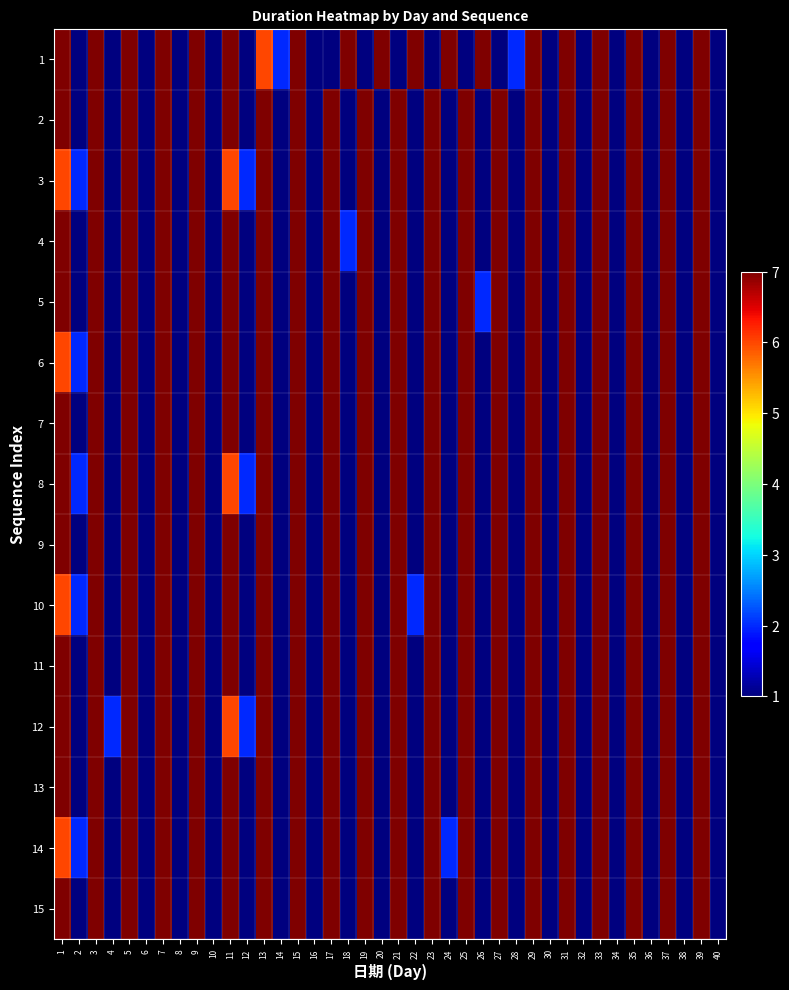

What is the minimum value shown in the chart?

1